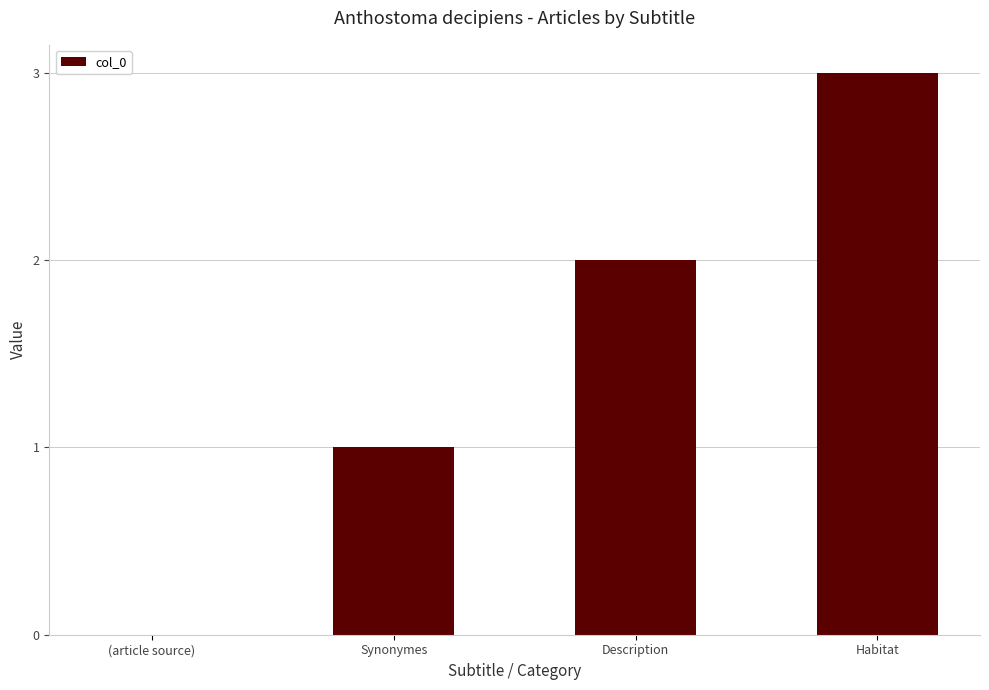

What is the maximum value shown in the chart?

3